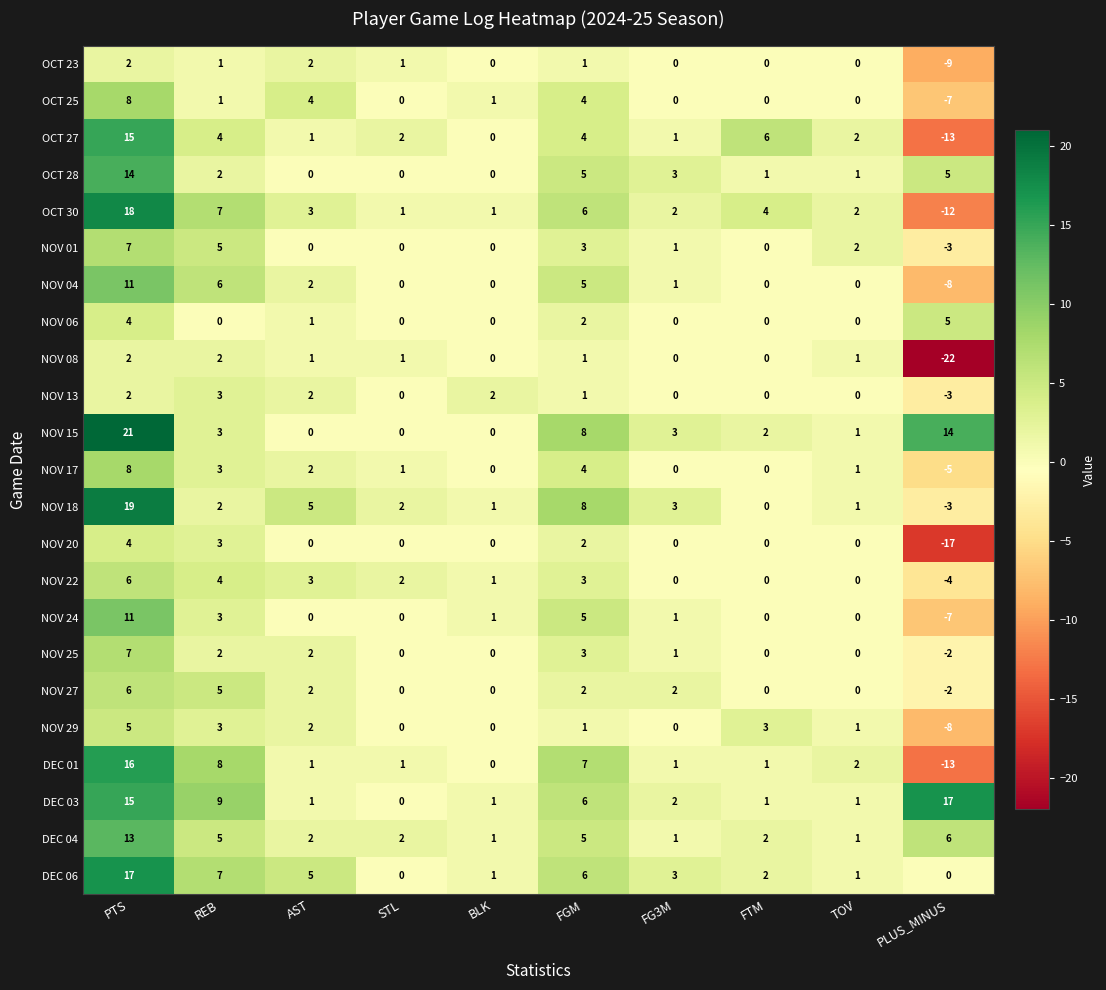

How many NOV 01 values are between 0 and 3?

7